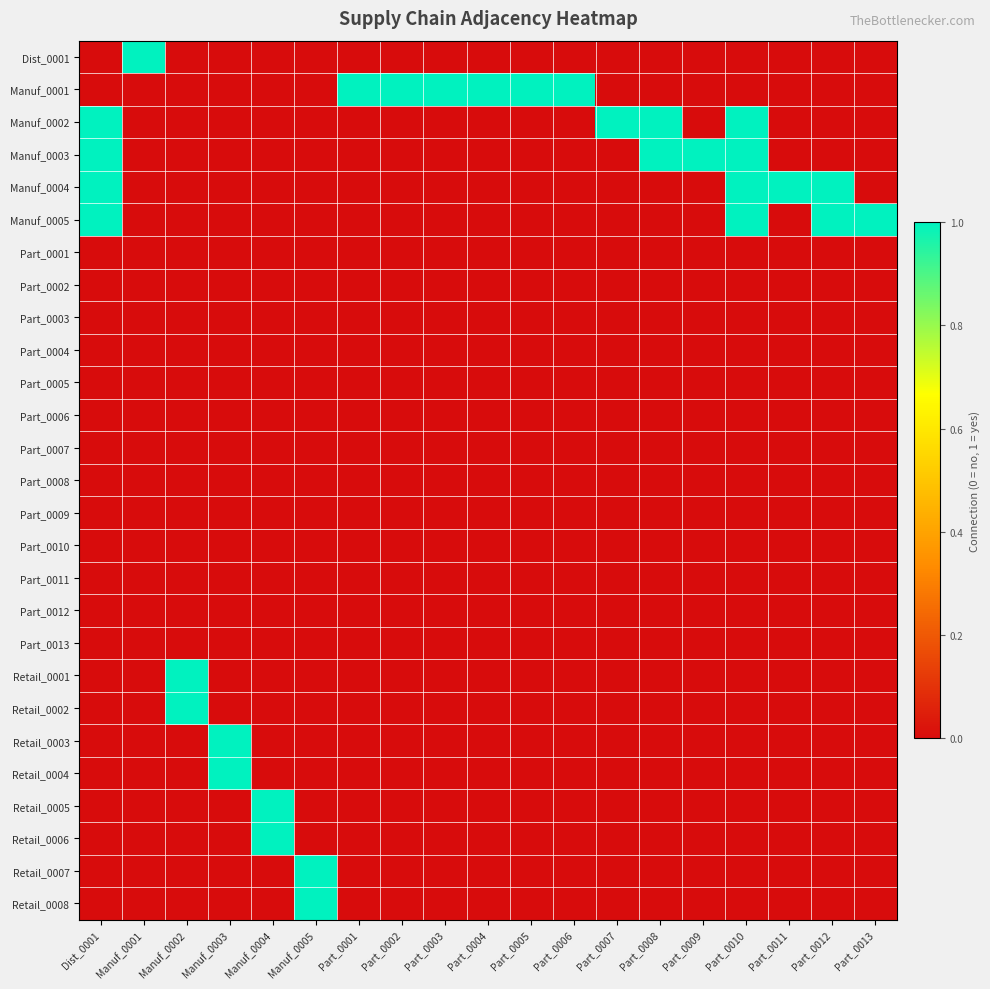

Which series has the widest spread of values?

Dist_0001